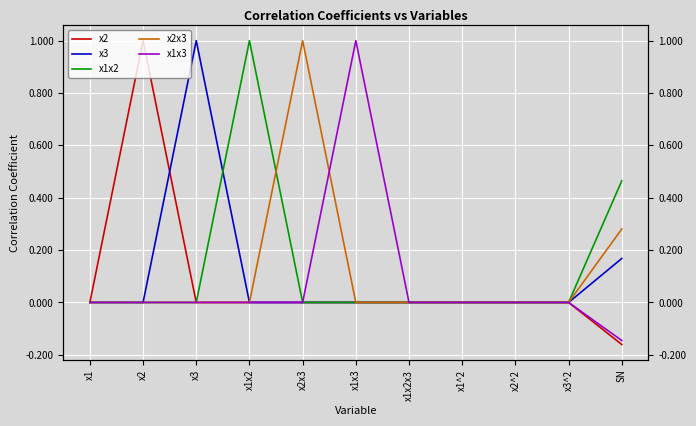

How many x3 values are between 0 and 1?

11